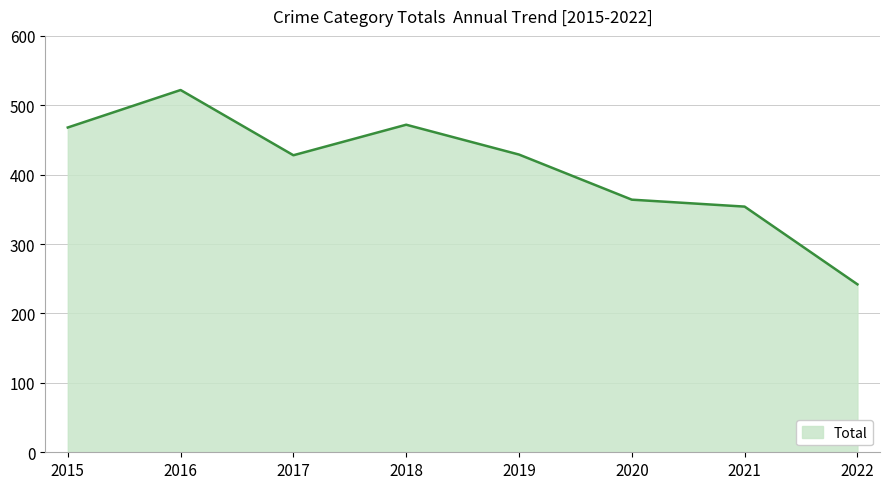

What is the change in value from 2018 to 2019?

-43